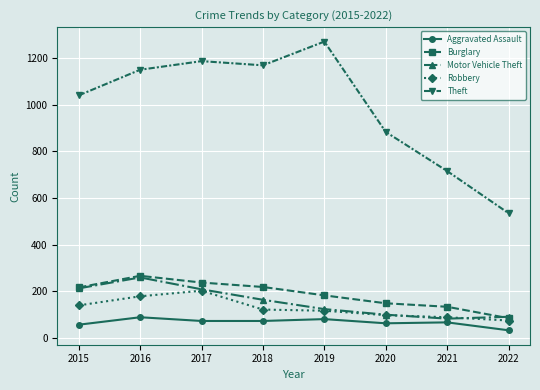

At which label does Robbery reach its peak?

2017